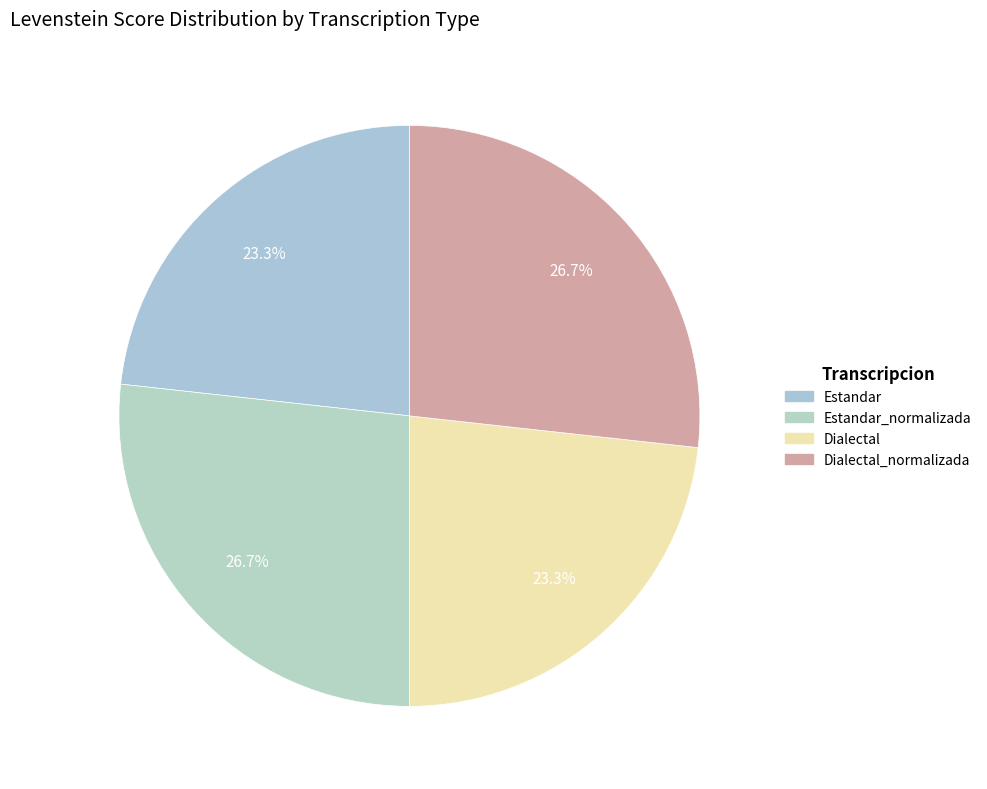

Does any single category account for the majority?

No